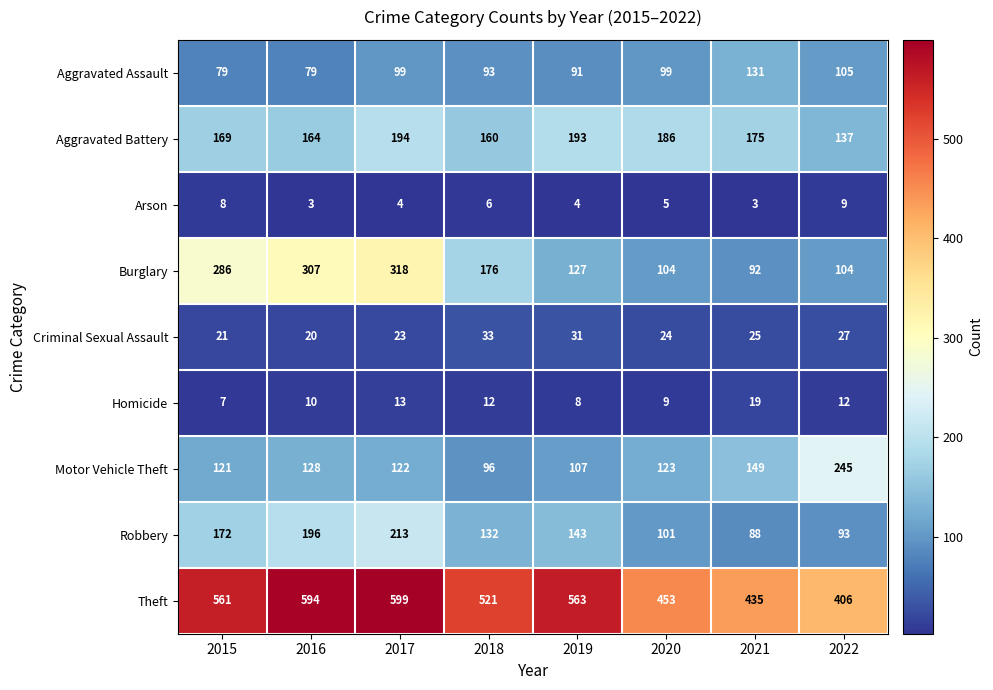

Rank the series at 2019 from highest to lowest value.

Theft, Aggravated Battery, Robbery, Burglary, Motor Vehicle Theft, Aggravated Assault, Criminal Sexual Assault, Homicide, Arson